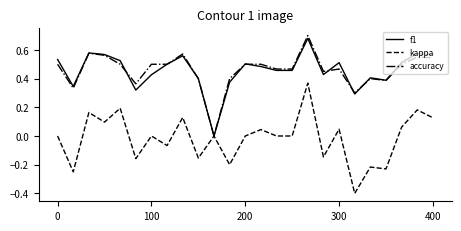

Which series has the largest range (max minus min)?

kappa